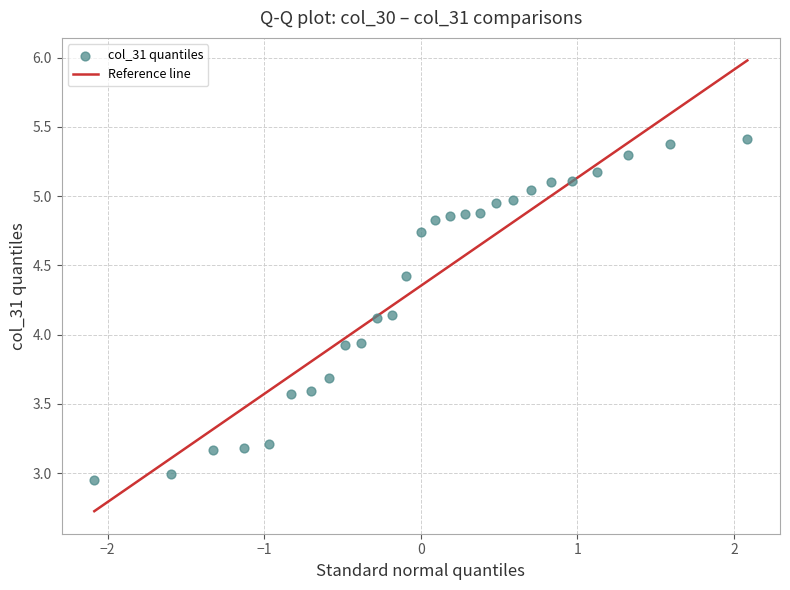

What is the range of Y values (max minus min)?

2.5